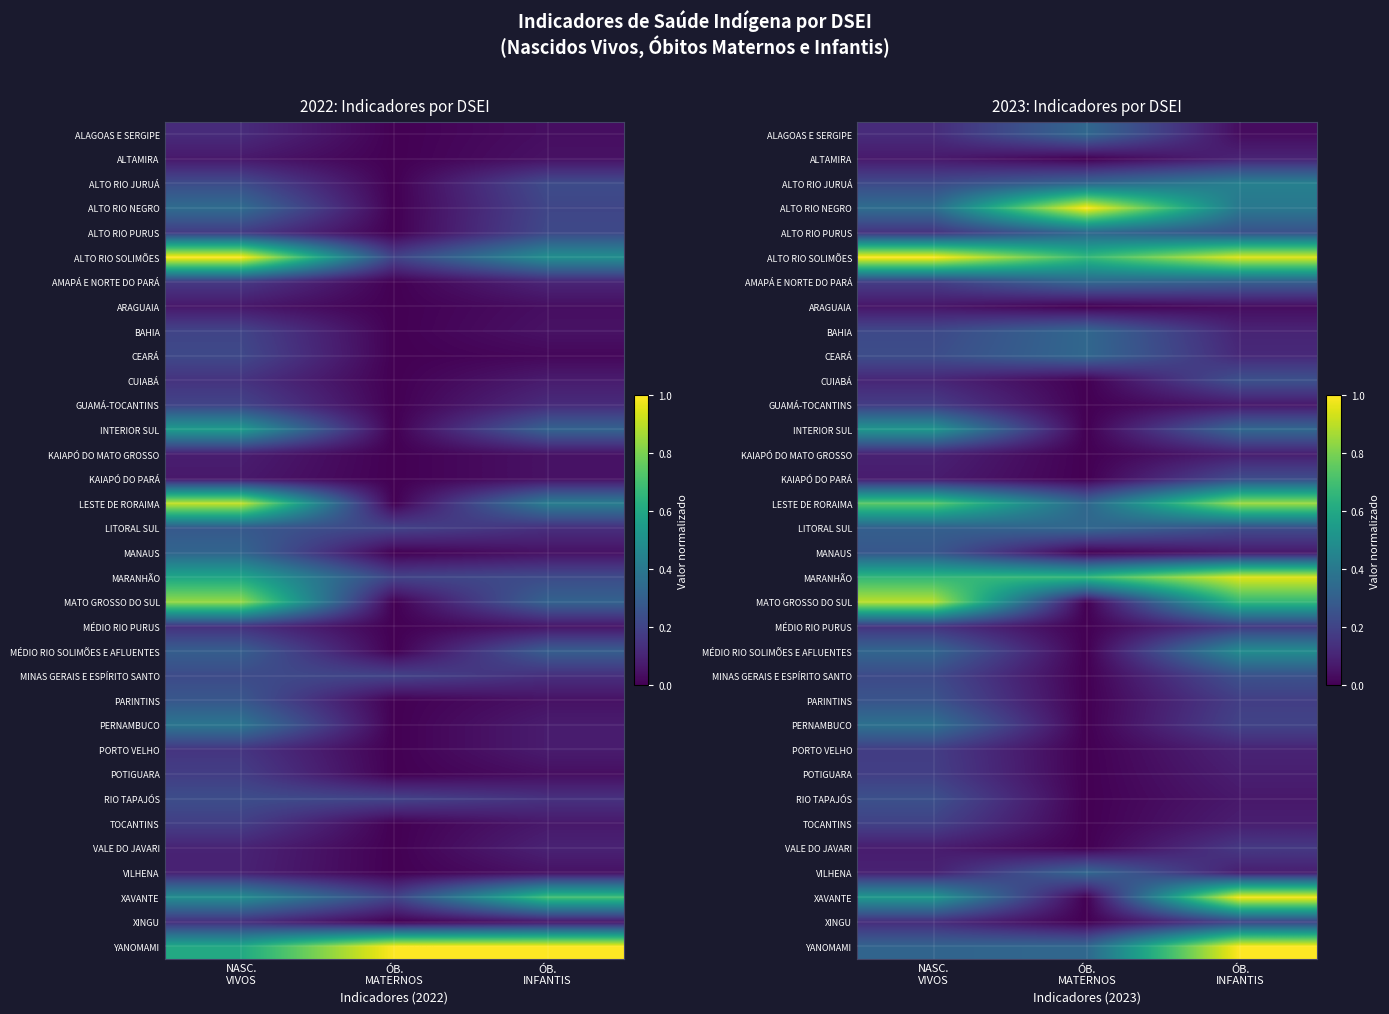

At how many categories does at least one series exceed 0?

3